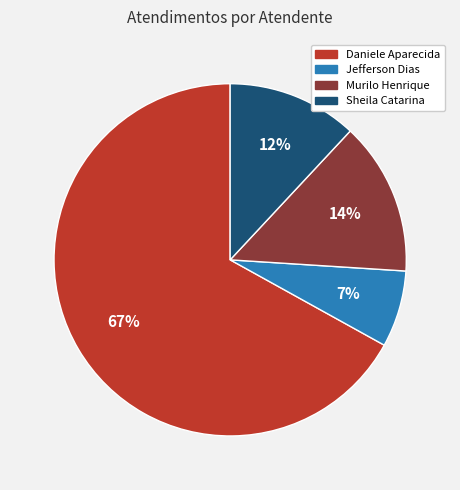

Does any single category account for the majority?

Yes